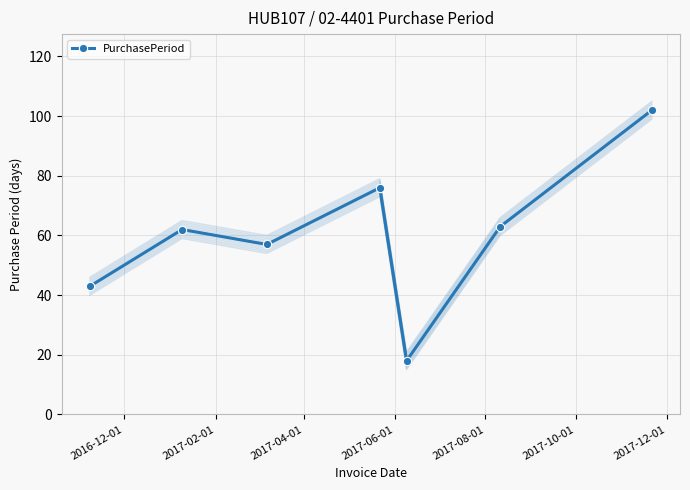

In PurchasePeriod, how many points are higher than both neighbors (excluding endpoints)?

2